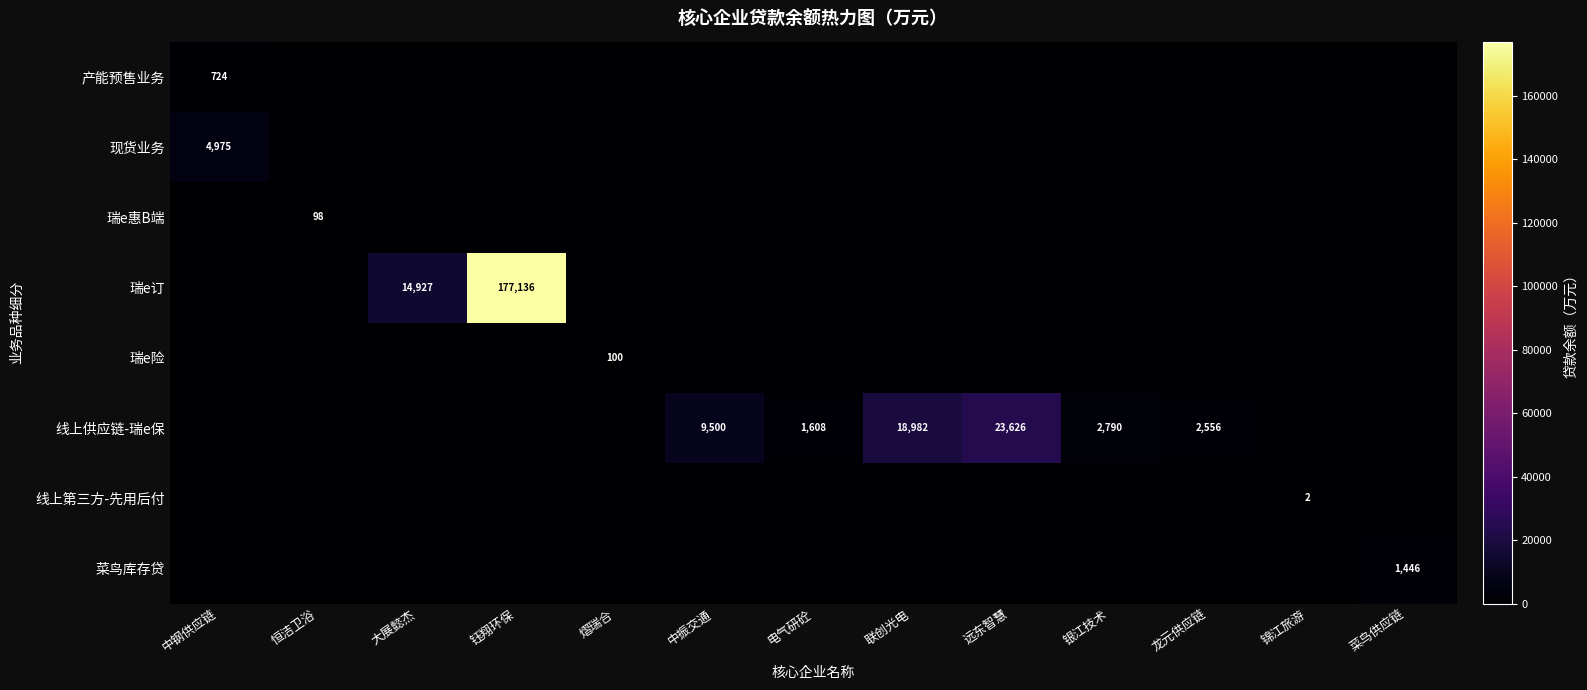

Which series changed the most between 中钢供应链 and 菜鸟供应链?

现货业务